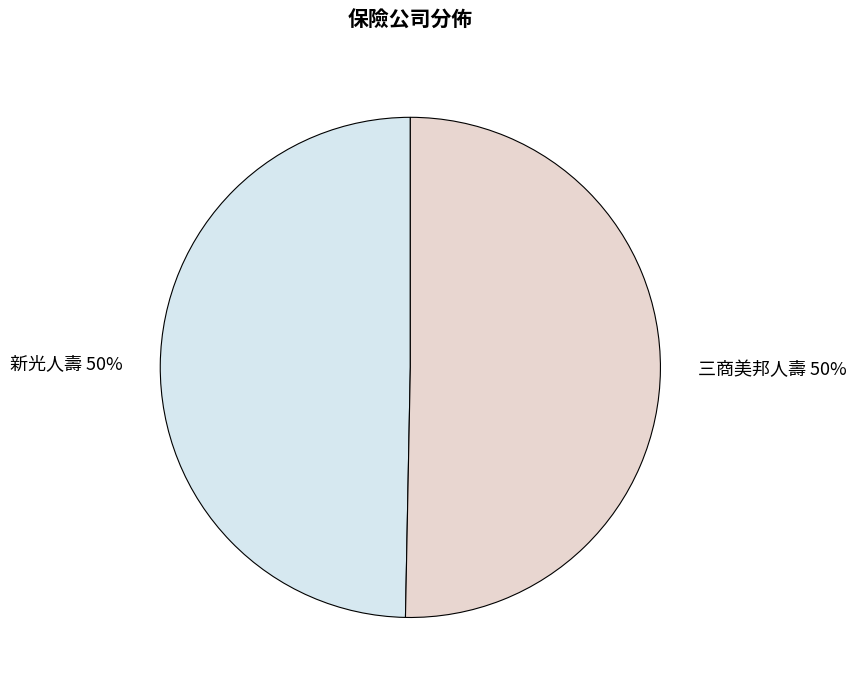

To the nearest percent, what is the combined percentage of 新光人壽 and 三商美邦人壽?

100%